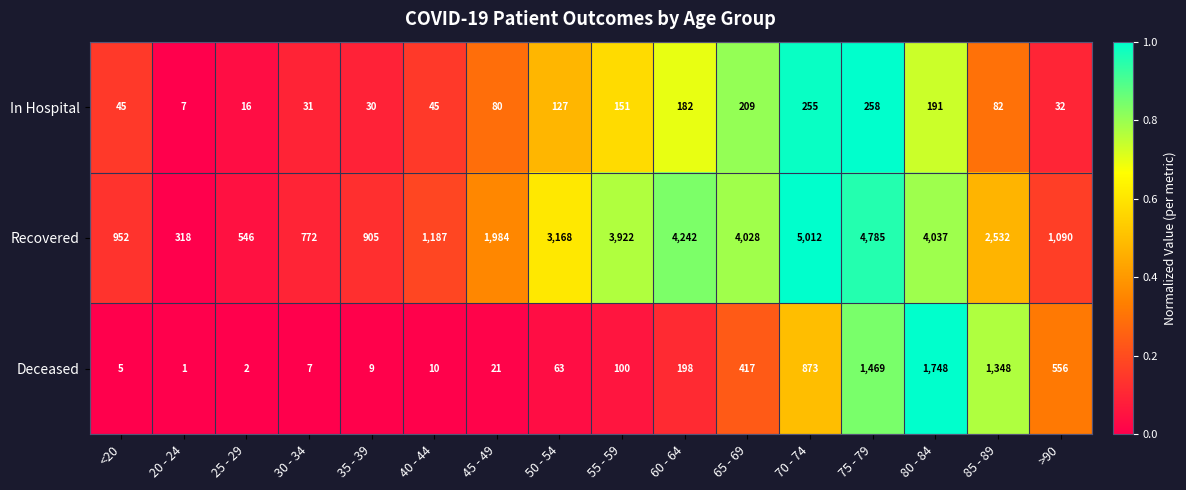

The Deceased series shows 3 at <20. True or false?

False